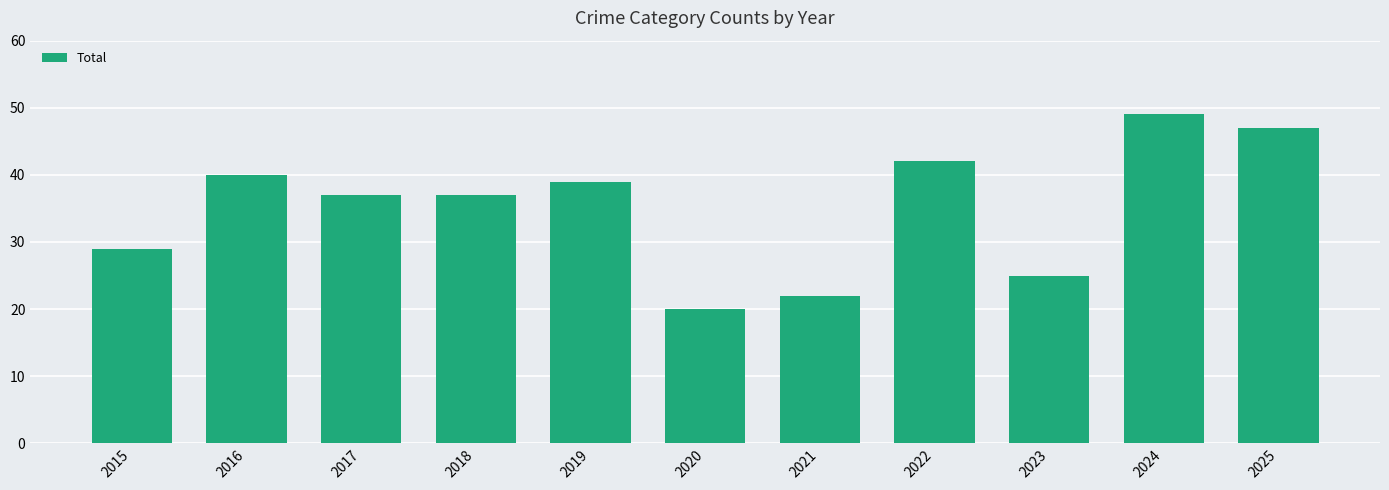

Which has a higher value, 2023 or 2016?

2016